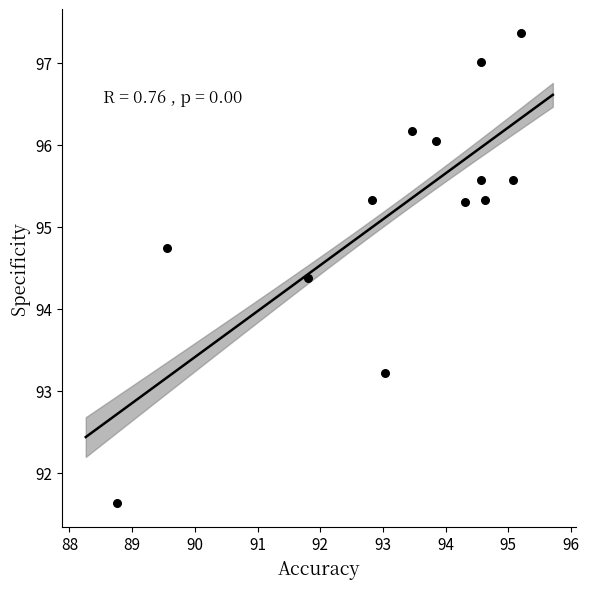

What Y value in the scatter plot is closest to 94?

94.4